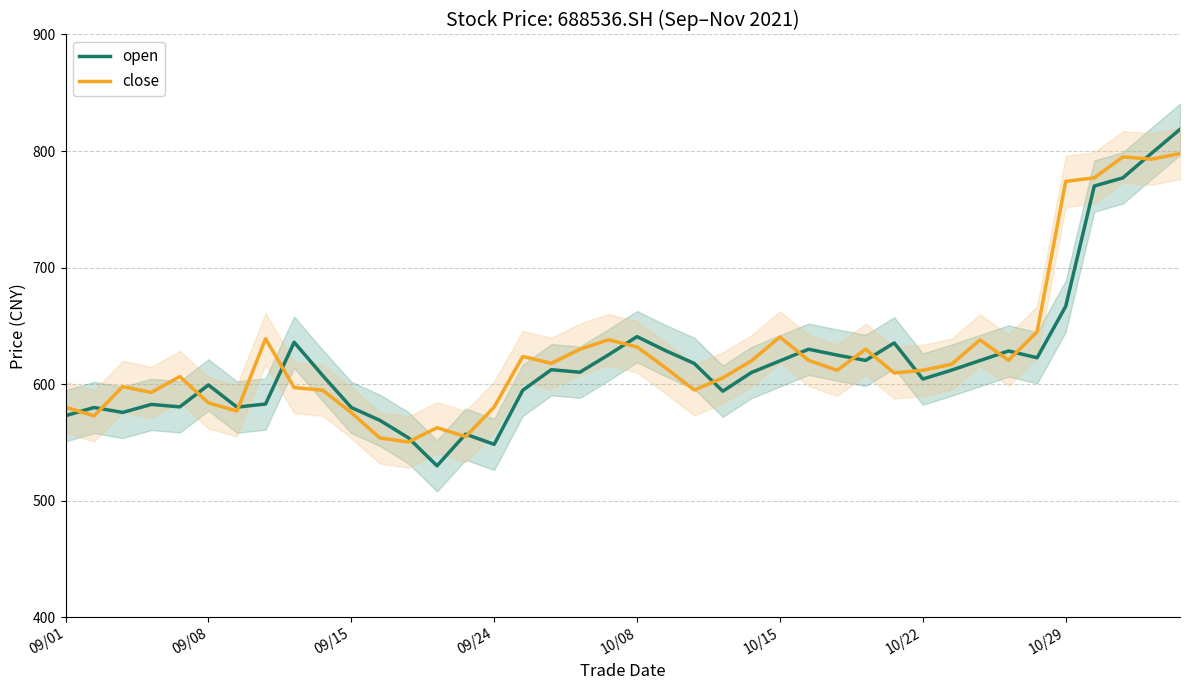

Rank the series at 19 from highest to lowest value.

close, open